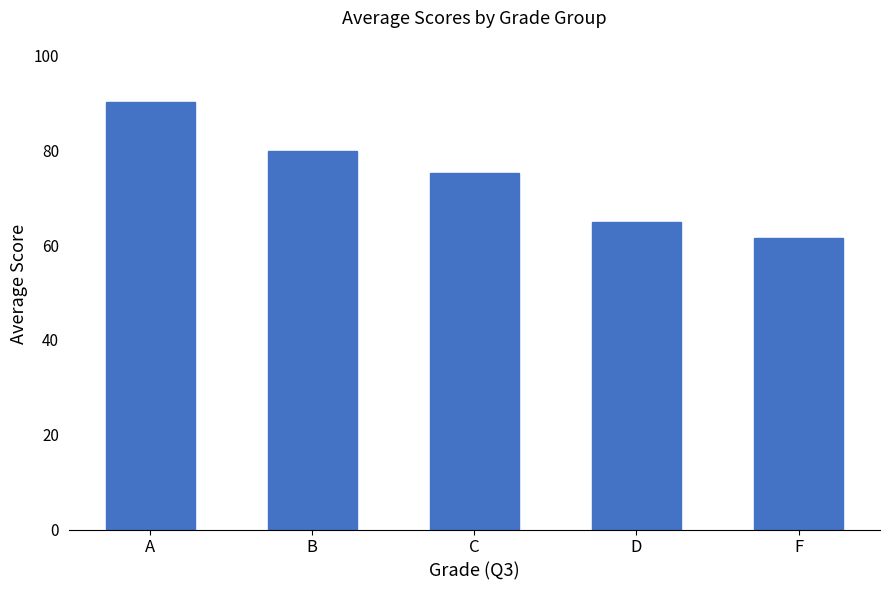

Rank the categories by value from lowest to highest.

F, D, C, B, A